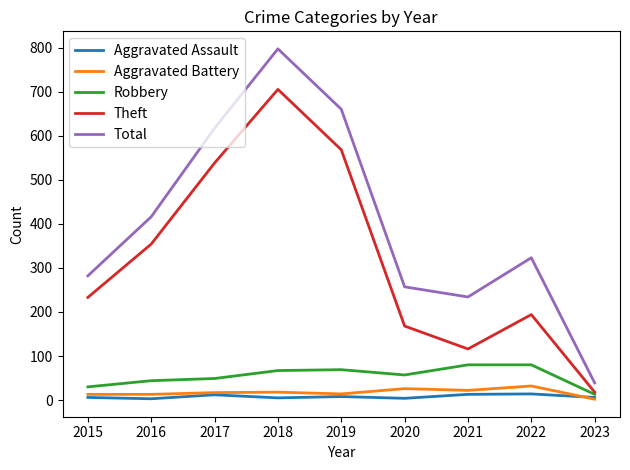

What is the minimum value for Total?

39